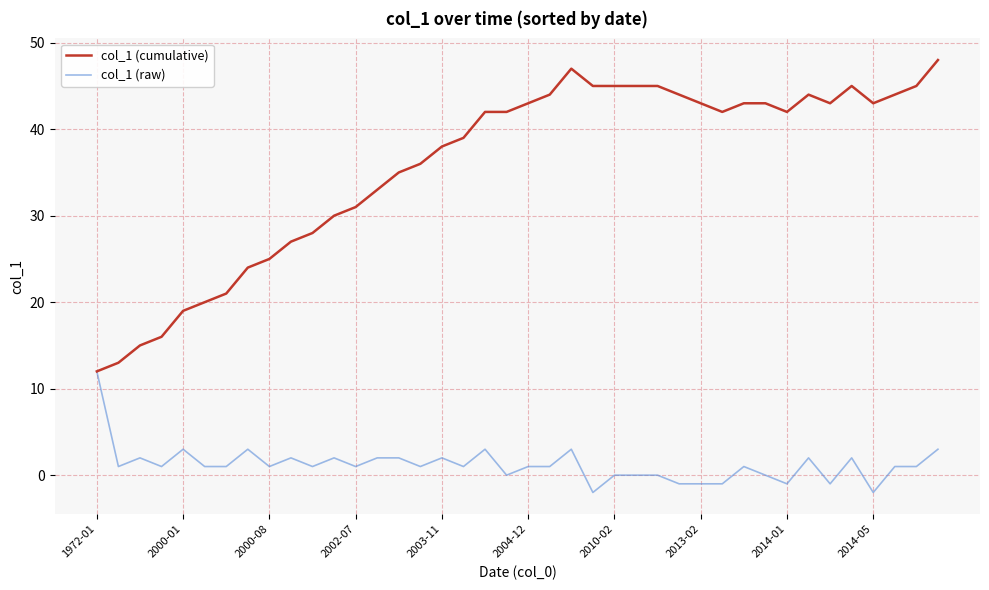

List the series in order of their overall mean, highest first.

col_1 (cumulative), col_1 (raw)